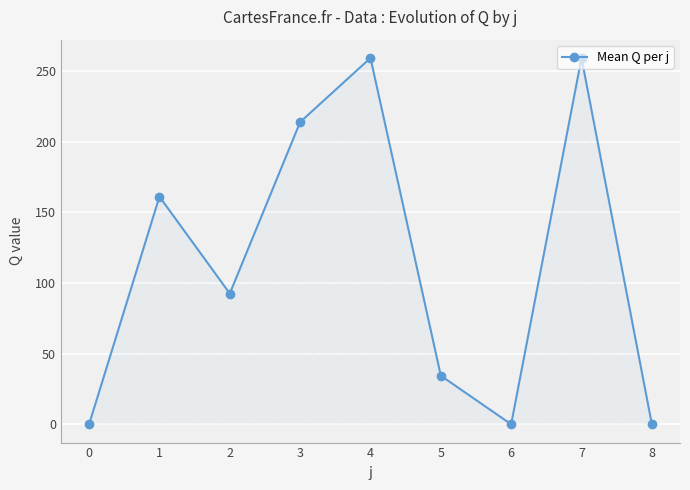

How many interior local valleys (lower than both neighbors) does the data have?

2